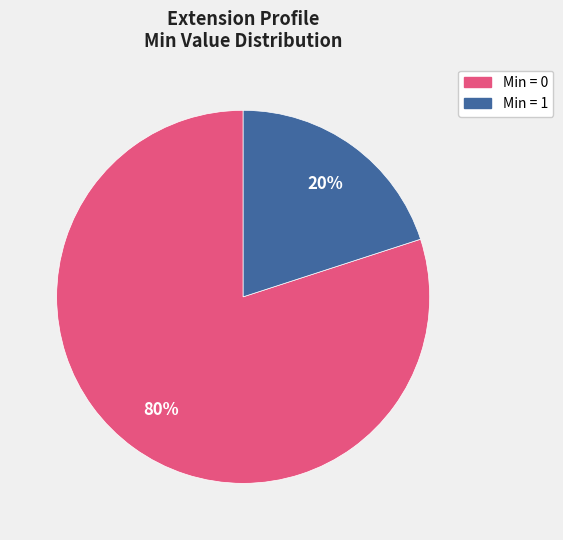

To the nearest percent, what is the difference between the largest and smallest slice percentages?

60%